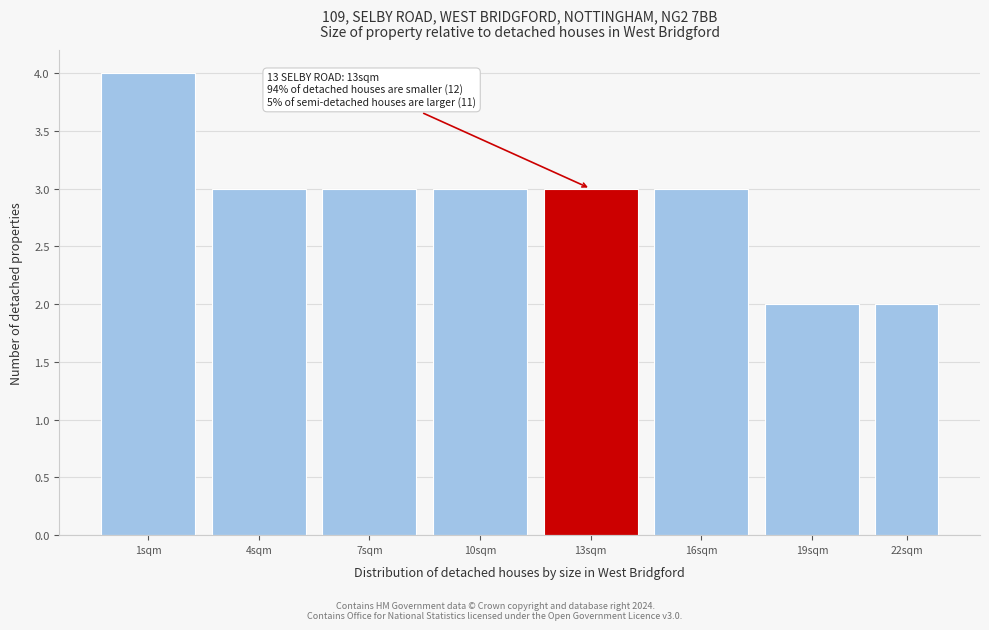

Reading left to right, list all the values displayed in this chart.

1sqm=4	4sqm=3	7sqm=3	10sqm=3	13sqm=3	16sqm=3	19sqm=2	22sqm=2